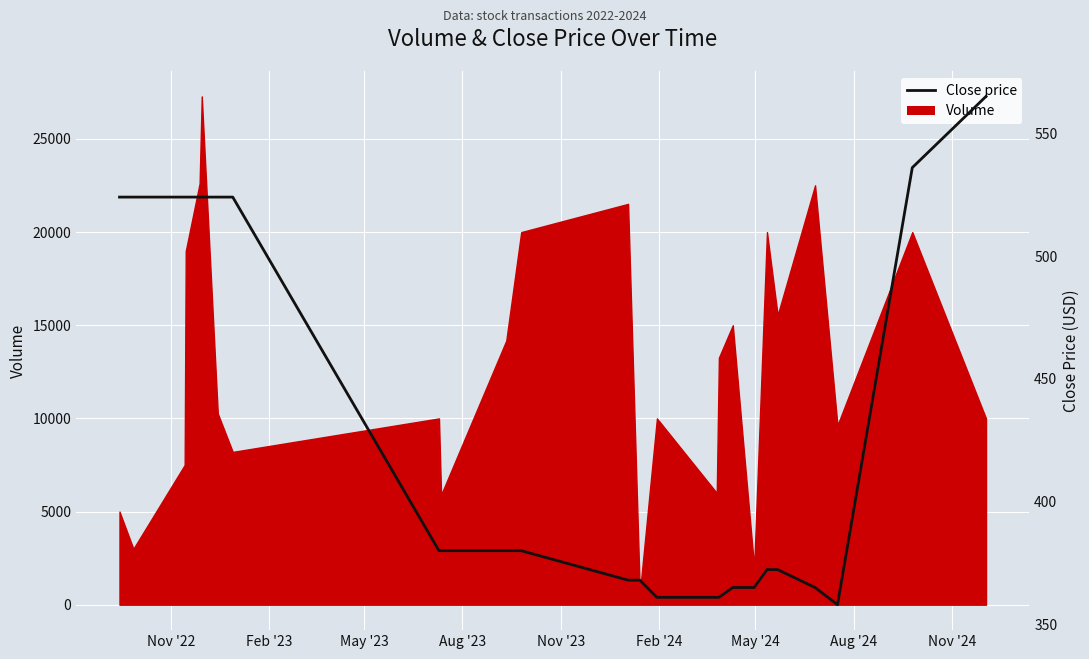

Reading left to right, what are all the values shown in this chart?

524.0	524.0	524.0	524.0	524.0	524.0	524.0	524.0	380.0	380.0	380.0	380.0	368.0	368.0	361.0	361.0	361.0	365.0	365.0	372.3	372.3	365.0	358.0	536.0	565.0